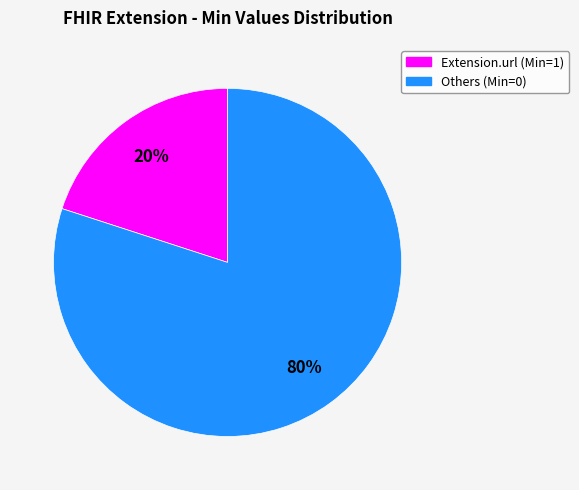

Is there a majority slice in this chart?

Yes